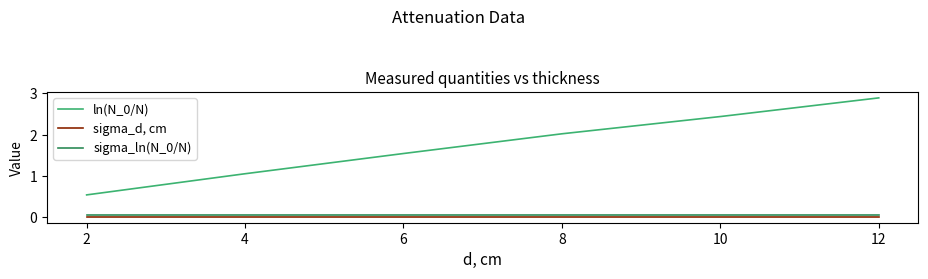

What is the greatest value displayed?

2.9